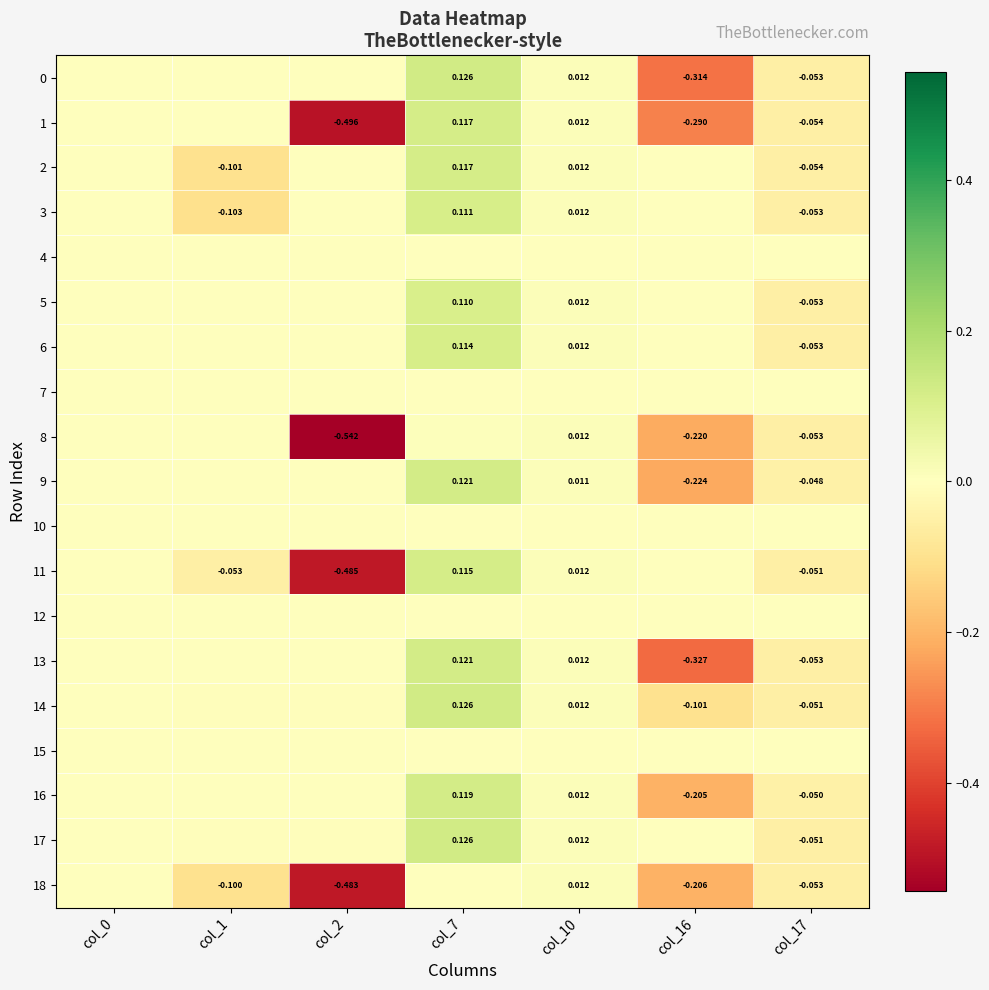

Which has a higher value, col_2 or col_0?

col_2